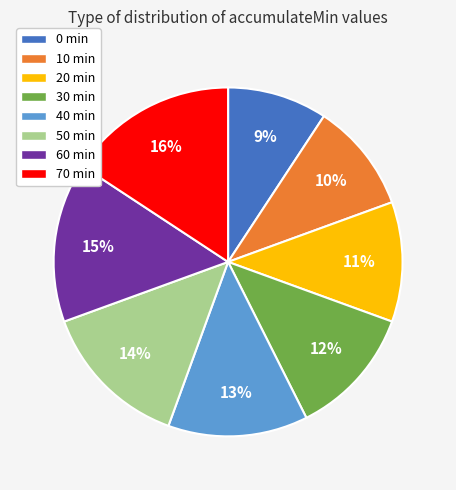

To the nearest percent, what is the average slice percentage?

12%